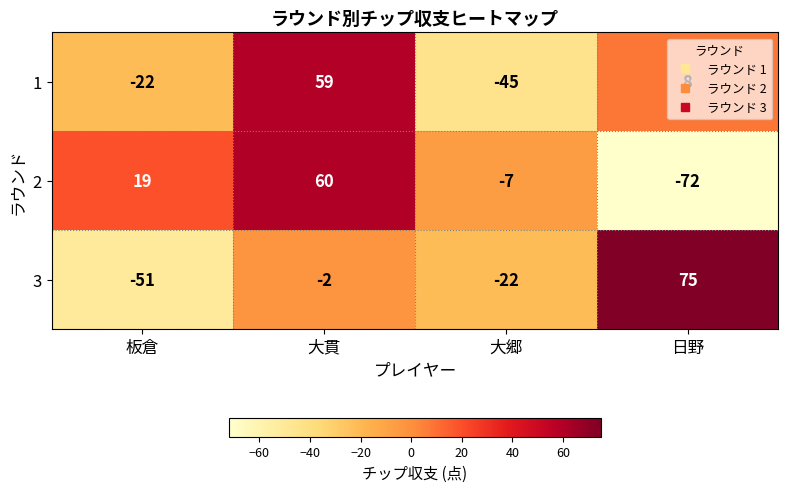

Count the 1 values in the range -22 to 59.

3